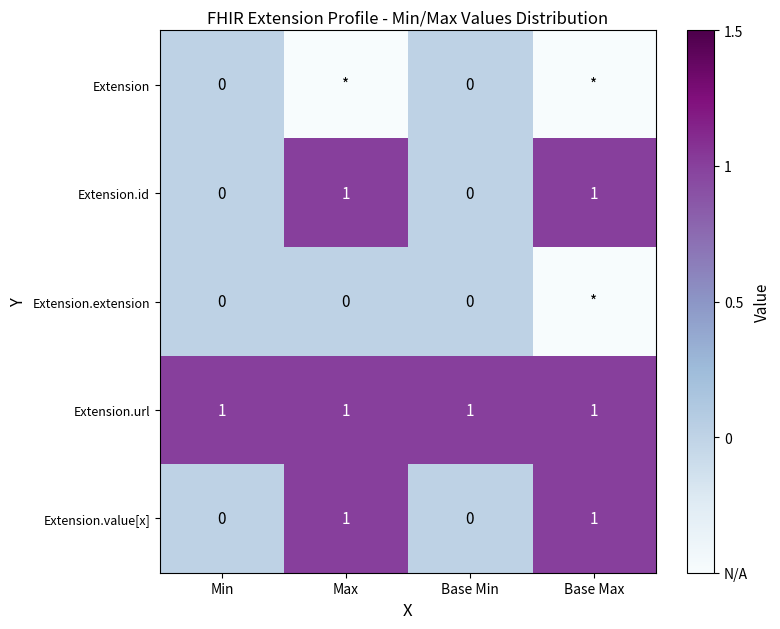

What is the total value across all series at Base Min?

1.0